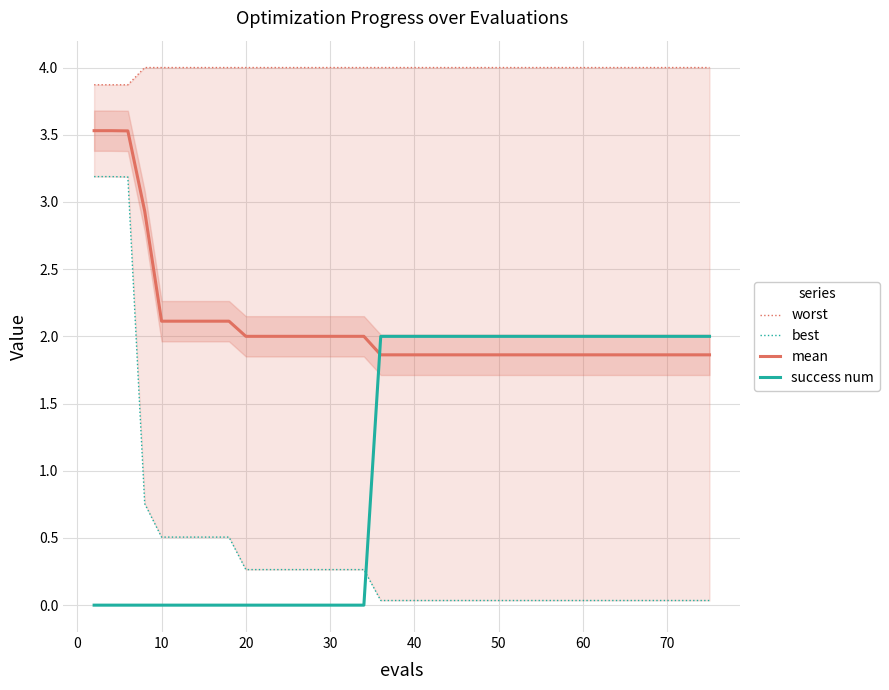

What are all the series names shown in the legend?

worst, best, mean, success num